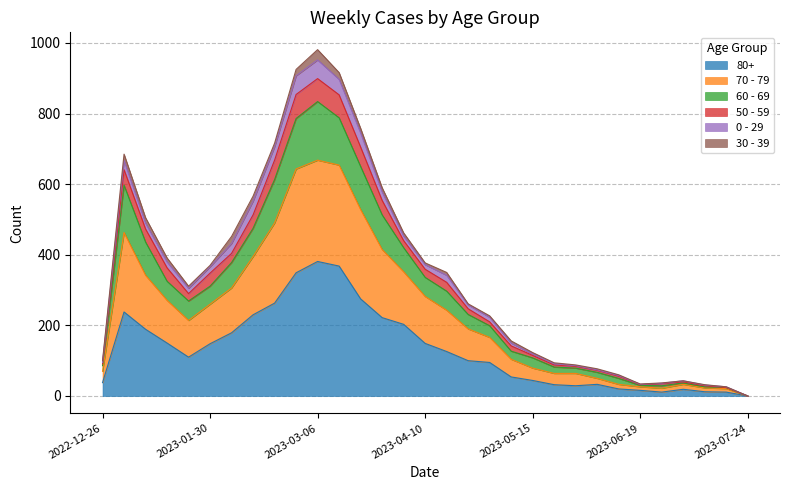

What is the average value of the 80+ series?

132